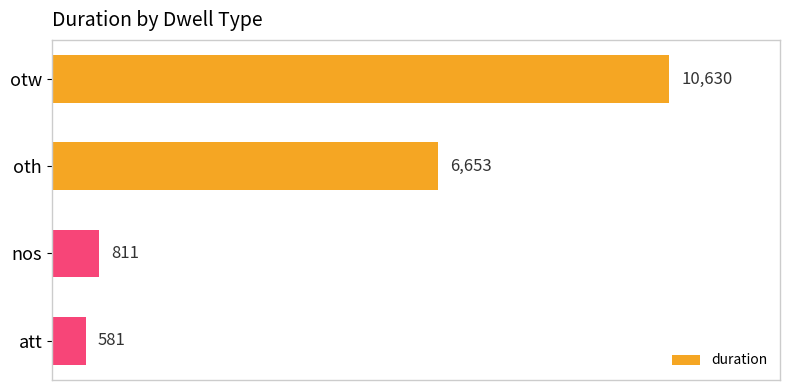

List the labels in order of value, largest first.

otw, oth, nos, att